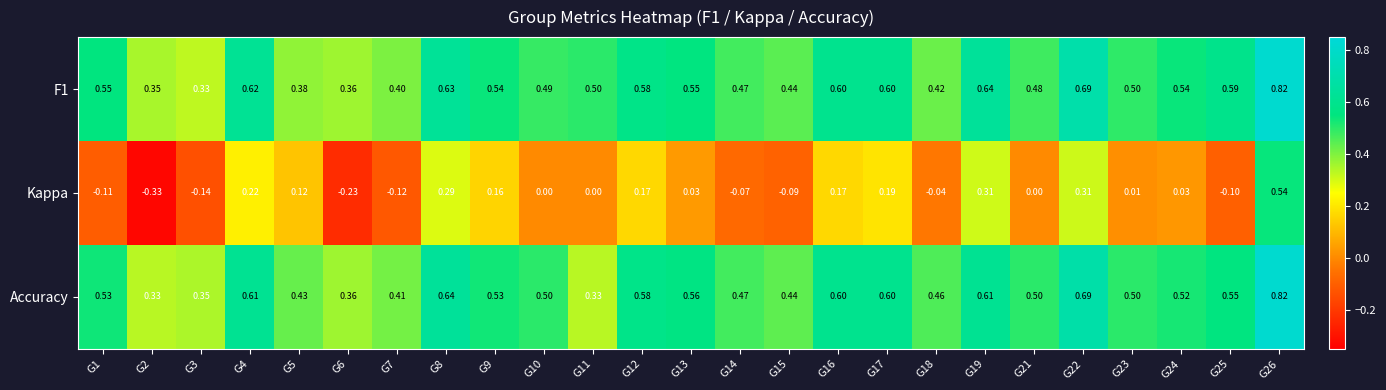

Rank the series at G8 from highest to lowest value.

Accuracy, F1, Kappa